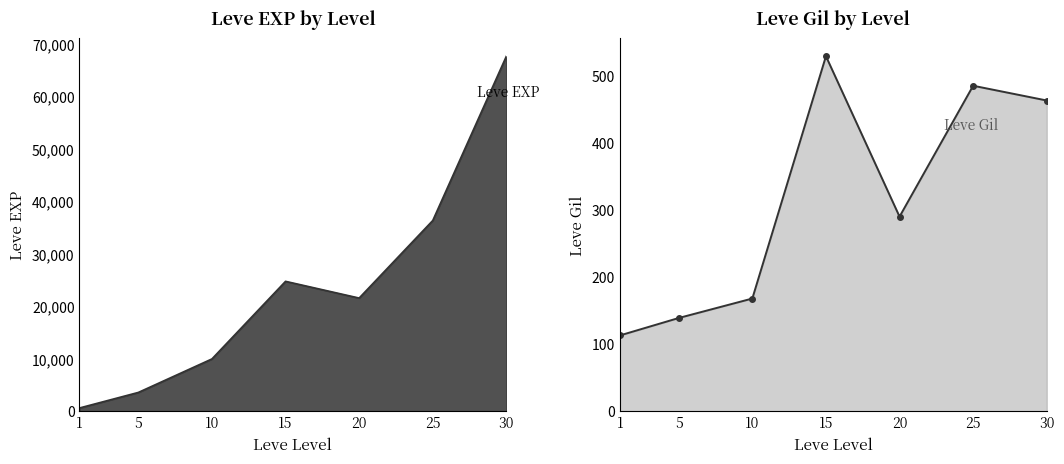

What is the spread (max minus min) of values at 10?

9822